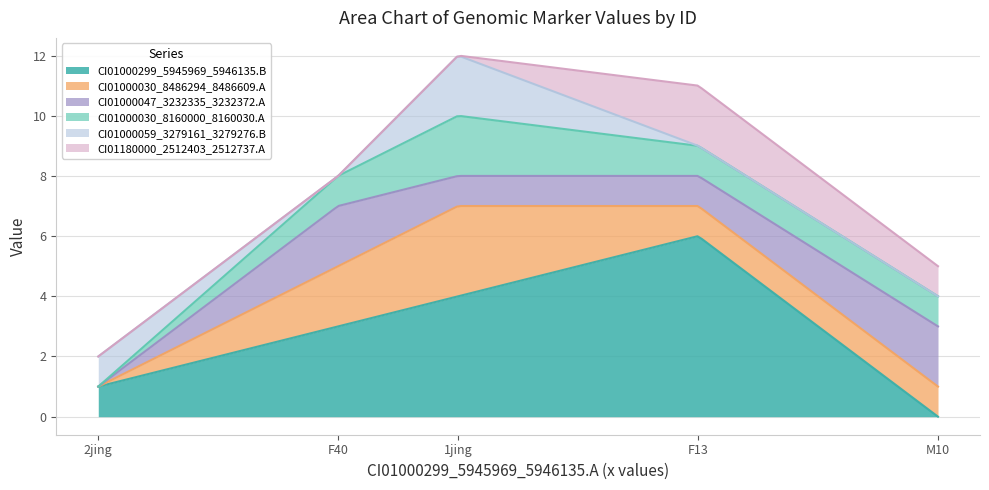

What are all the series names shown in the legend?

CI01000299_5945969_5946135.B, CI01000030_8486294_8486609.A, CI01000047_3232335_3232372.A, CI01000030_8160000_8160030.A, CI01000059_3279161_3279276.B, CI01180000_2512403_2512737.A